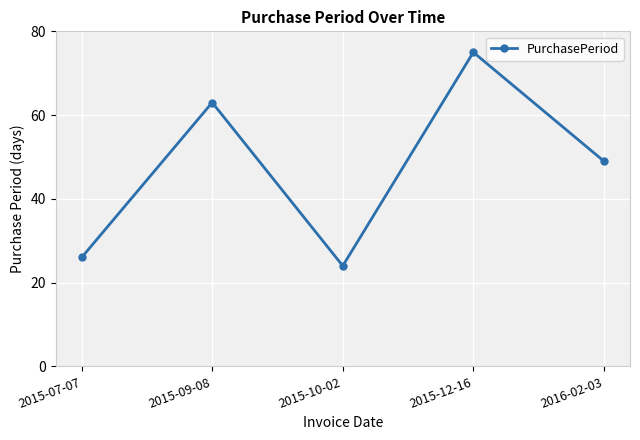

How many values are below 49?

2